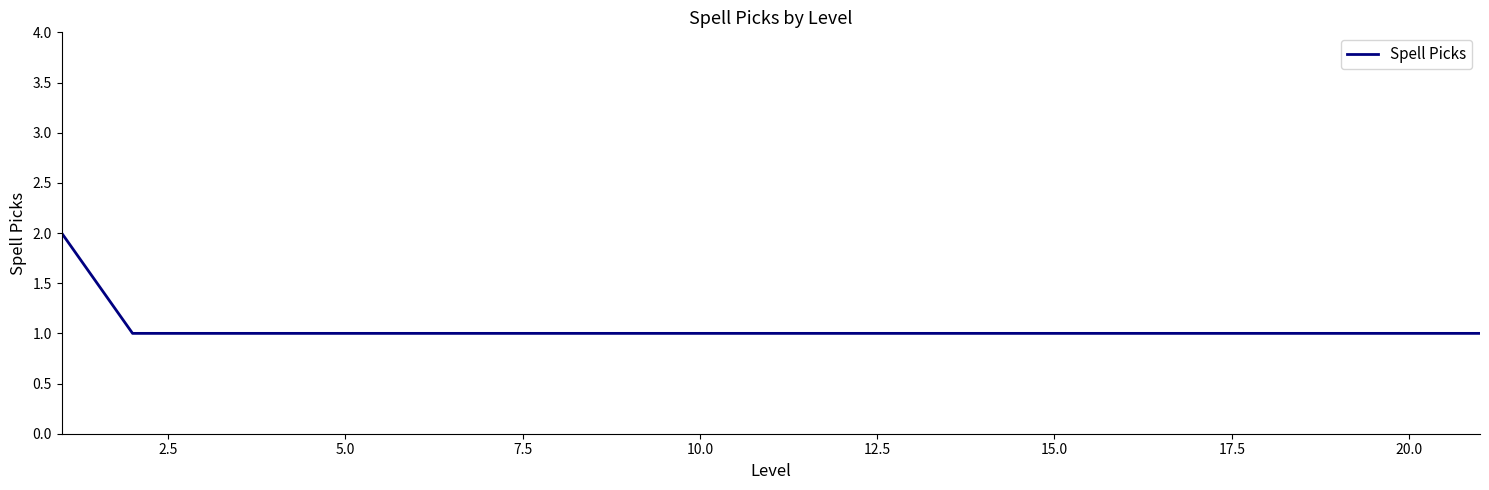

What is the sum of all values?

22